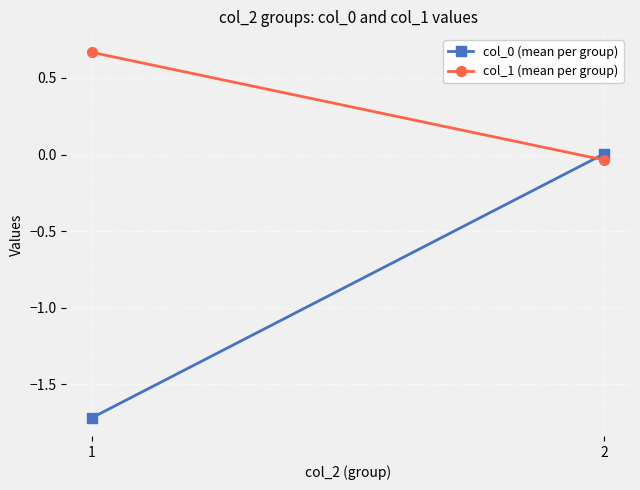

At which label does col_0 (mean per group) reach its minimum?

1